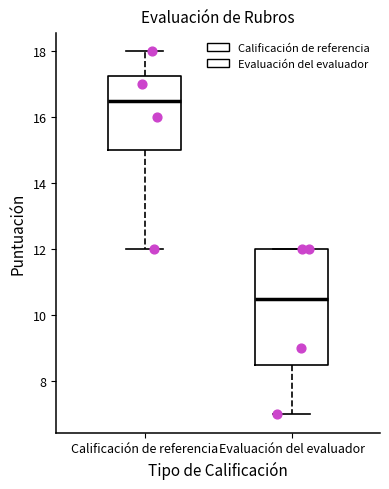

Where does the median line of the box for Evaluación del evaluador sit on the y-axis? The values are not printed on the chart, so give them approximately, as read against the axis.

10.6